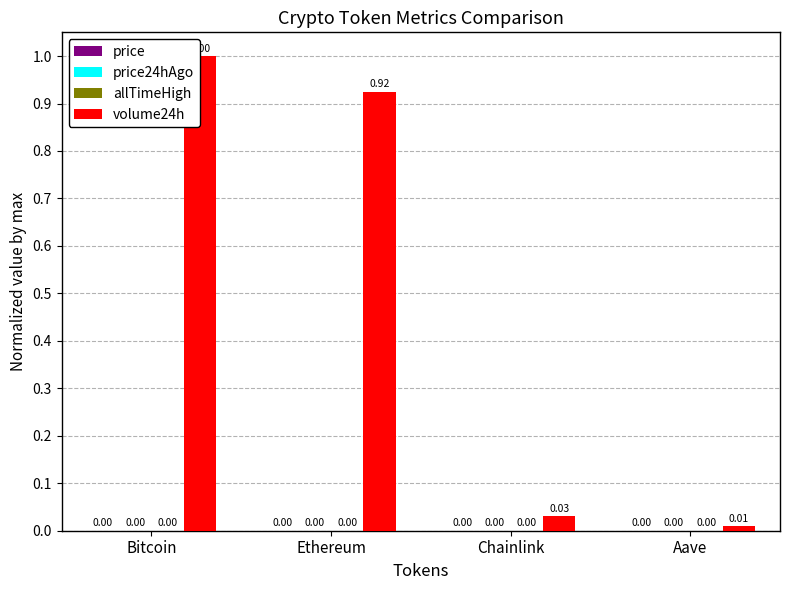

At which category is the sum across all series the highest?

Bitcoin